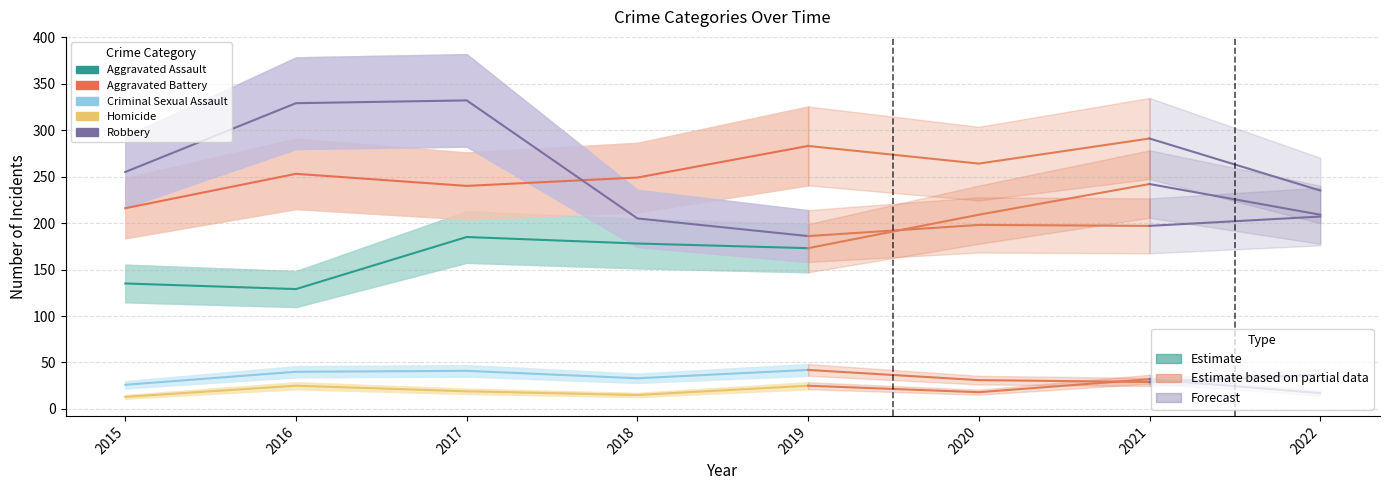

What is the value of the Robbery point at the 1st from the left?

255